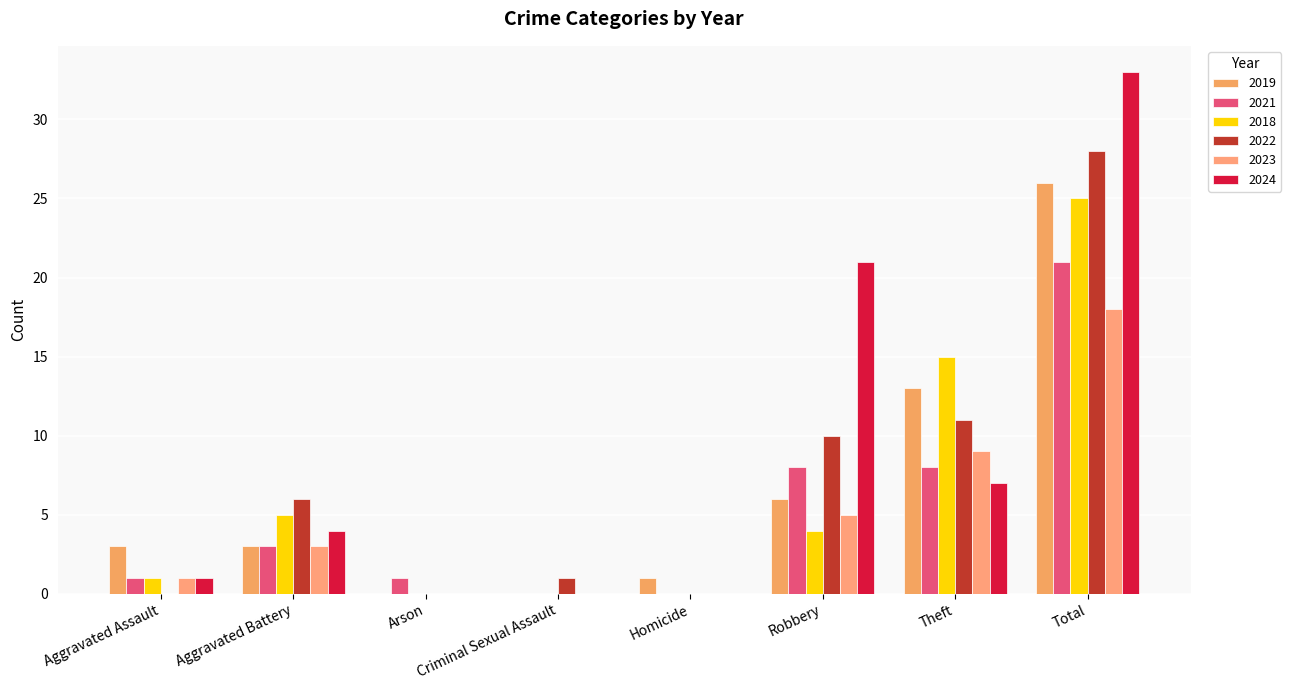

List the series in order of their peak value, highest first.

2024, 2022, 2019, 2018, 2021, 2023